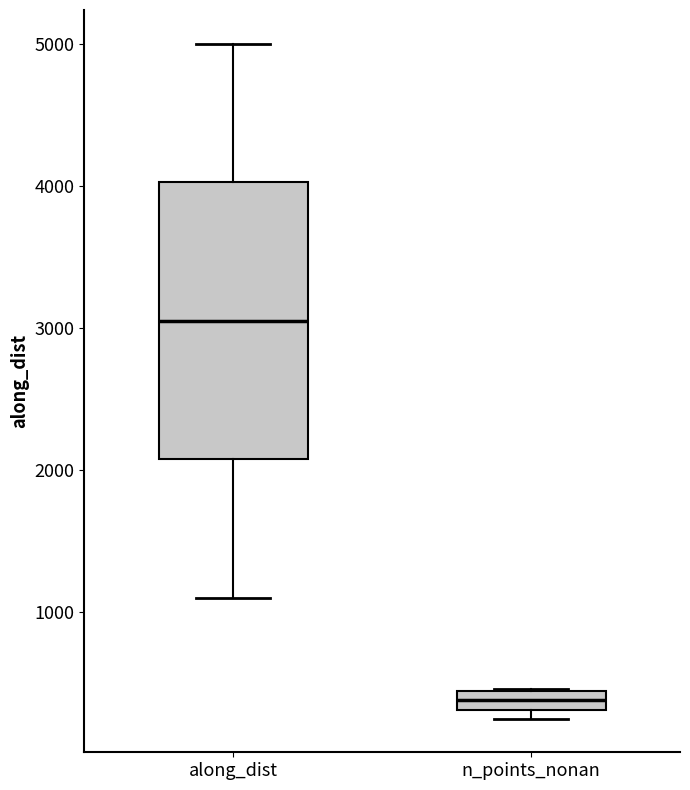

Which box's median line is the highest?

along_dist